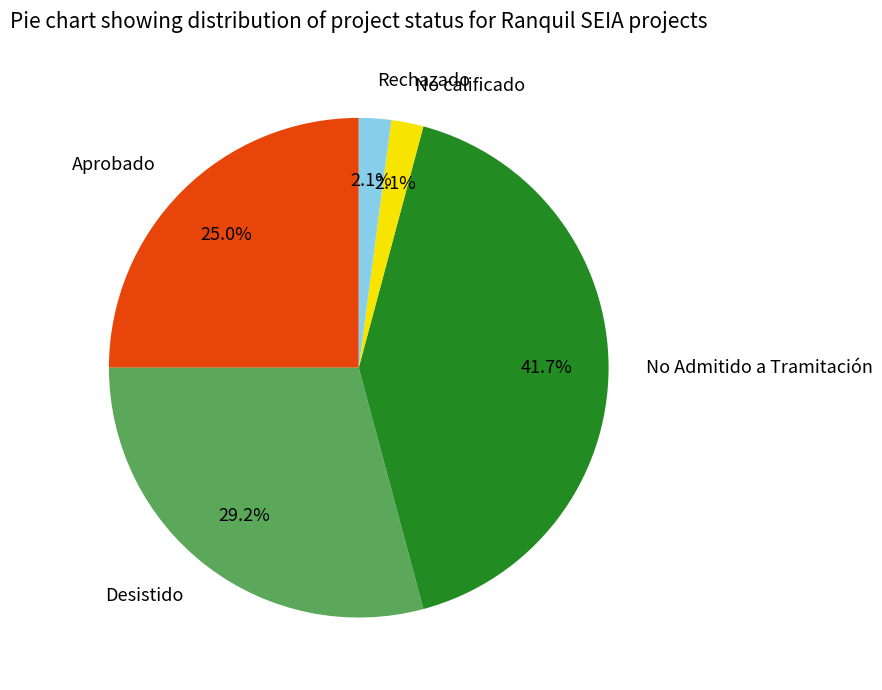

Do No Admitido a Tramitación and Aprobado together represent more than half of the pie?

Yes